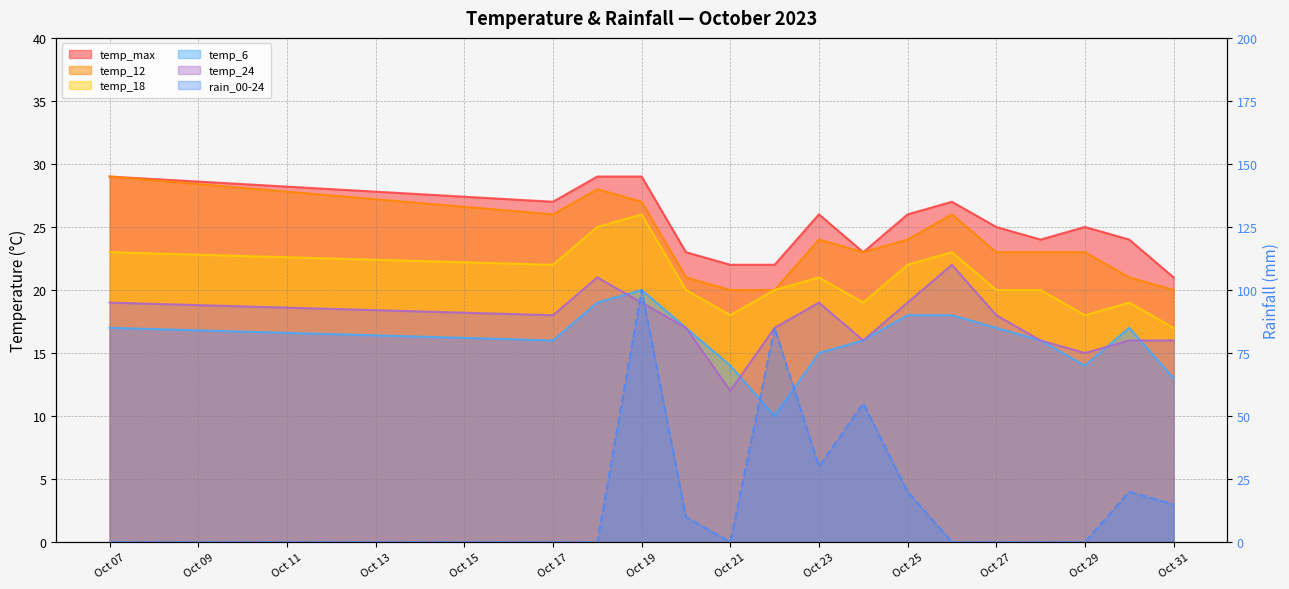

Which series has the largest range (max minus min)?

rain_00-24